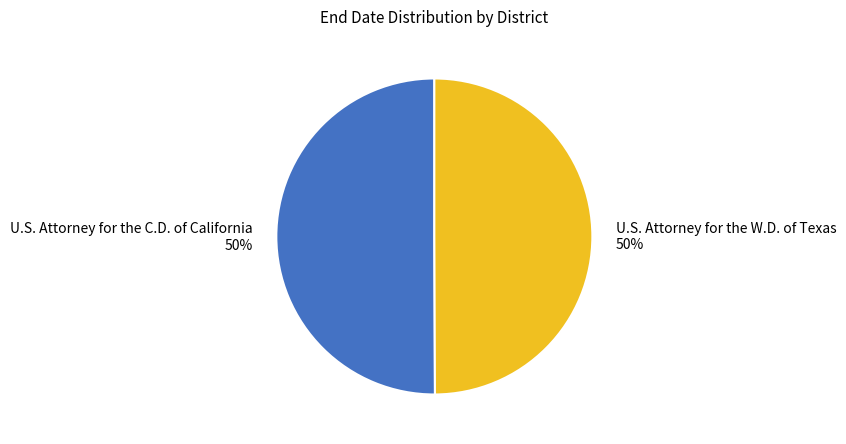

What is the ratio of the value at U.S. Attorney for the C.D. of California to the value at U.S. Attorney for the W.D. of Texas?

1.0